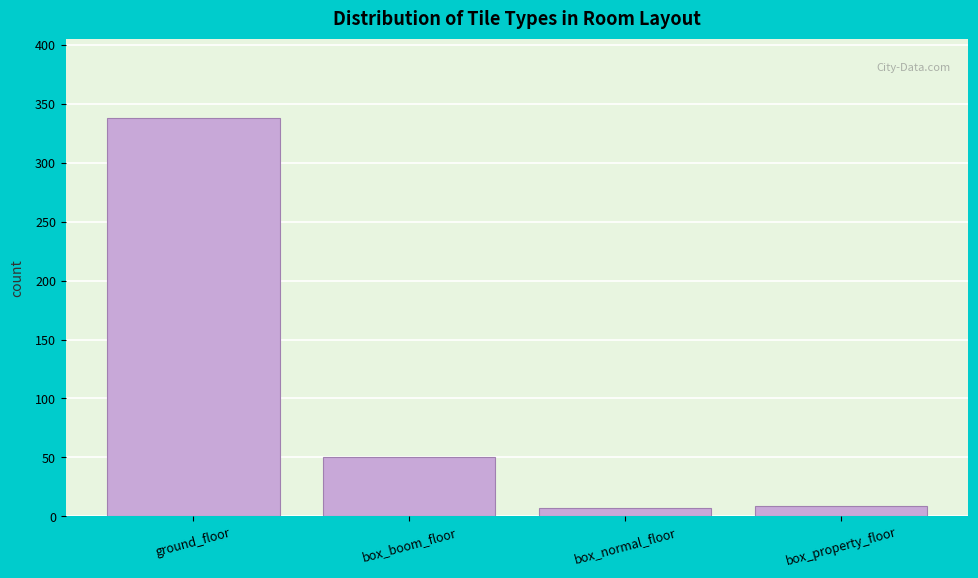

Reading left to right, transcribe all the data shown in this chart.

ground_floor=338	box_boom_floor=50	box_normal_floor=7	box_property_floor=9